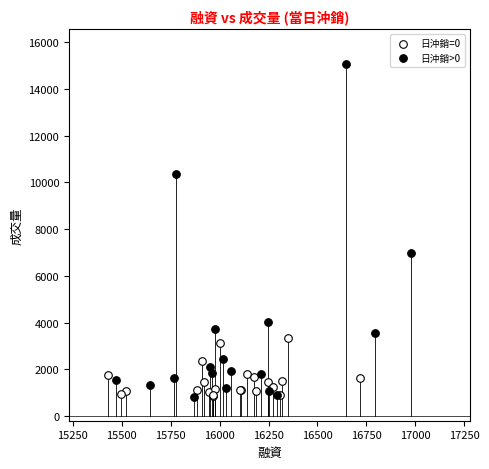

Which series has the largest Y range (max minus min)?

日沖銷>0